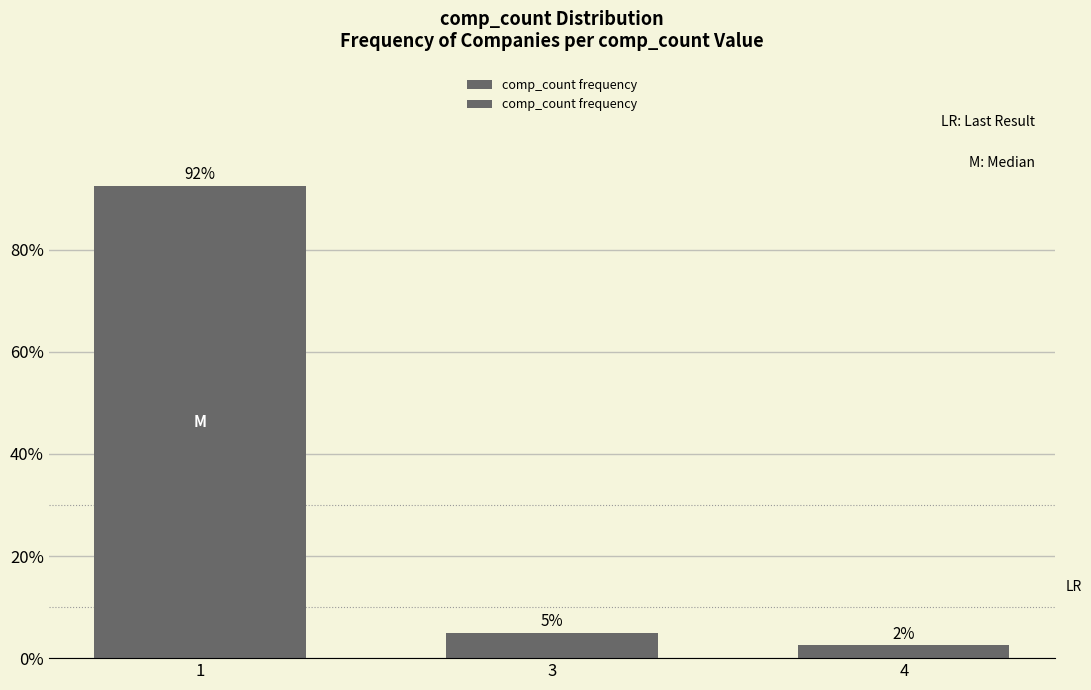

Which category has the lowest value across all series?

4